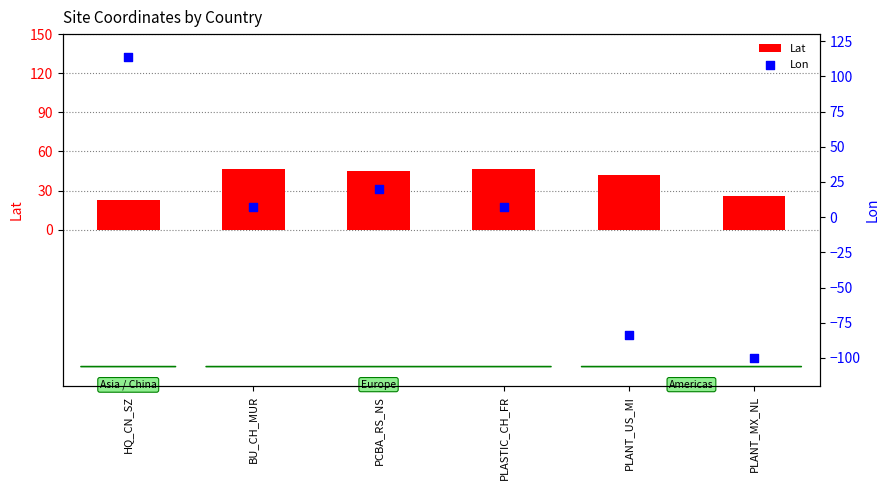

Which series has the largest Y range (max minus min)?

Lon